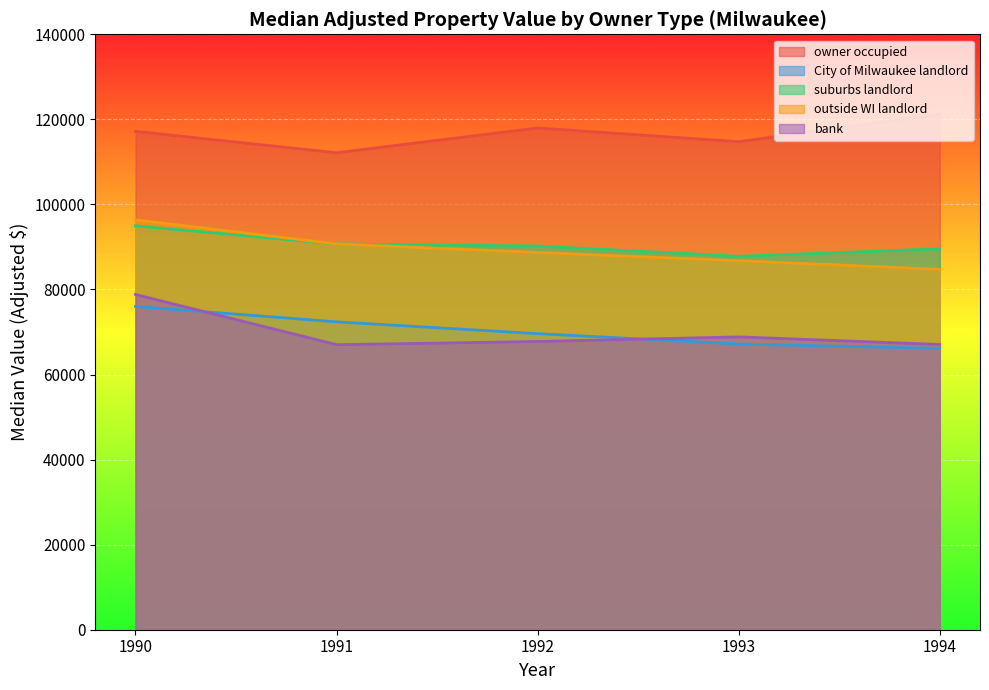

What are all the series names shown in the legend?

owner occupied, City of Milwaukee landlord, suburbs landlord, outside WI landlord, bank